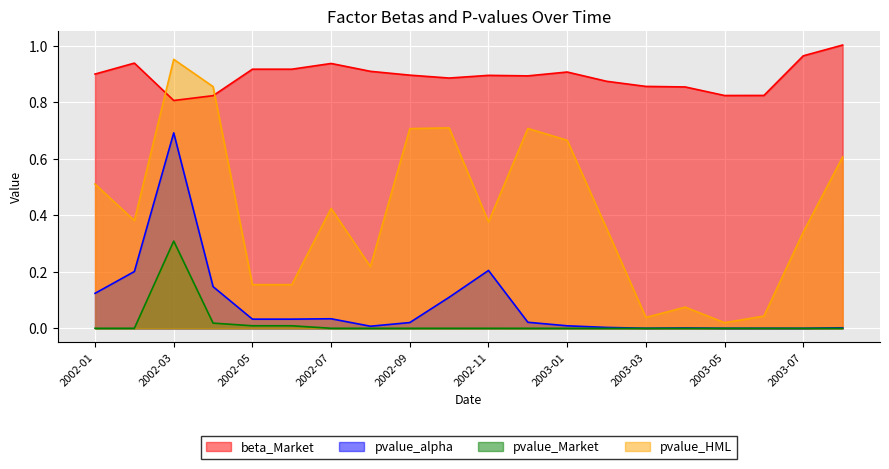

True or false: pvalue_Market has more than 0 points higher than both neighbors.

True